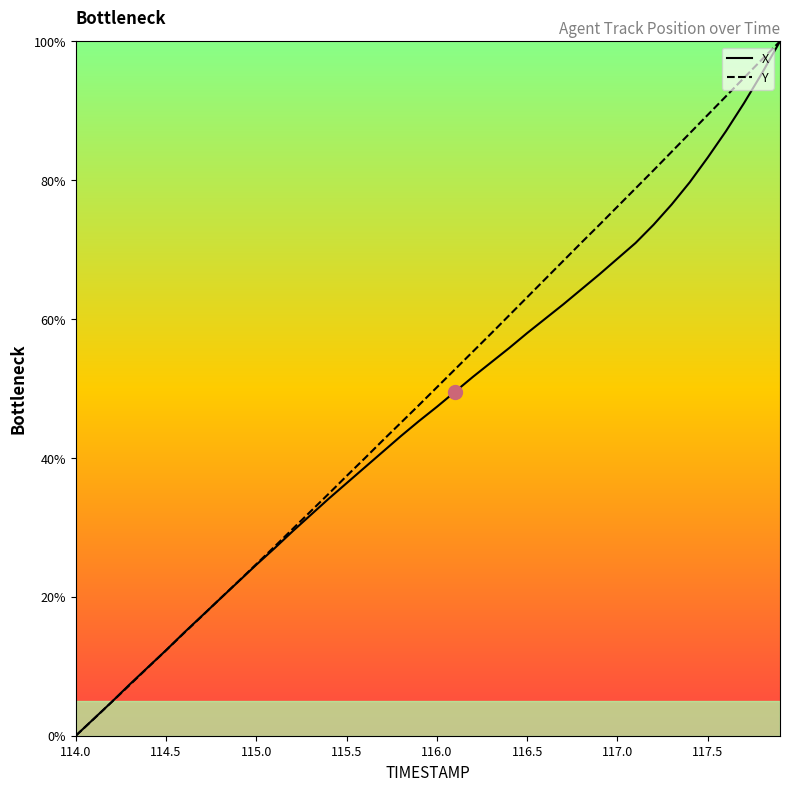

Which label corresponds to the largest value in the chart?

117.9